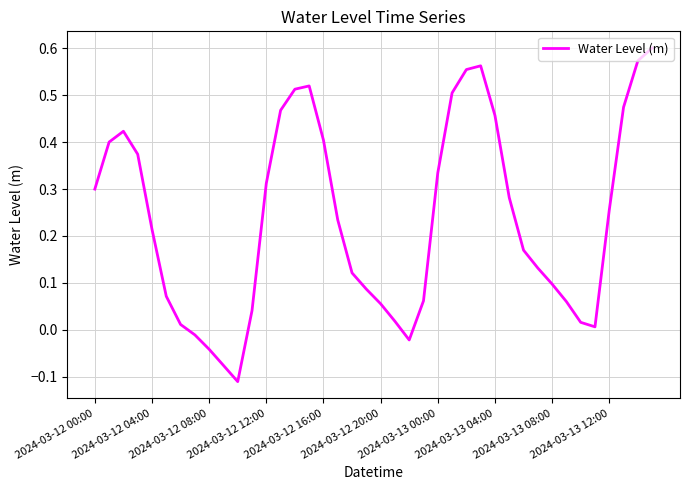

How many lines are shown in the chart?

1